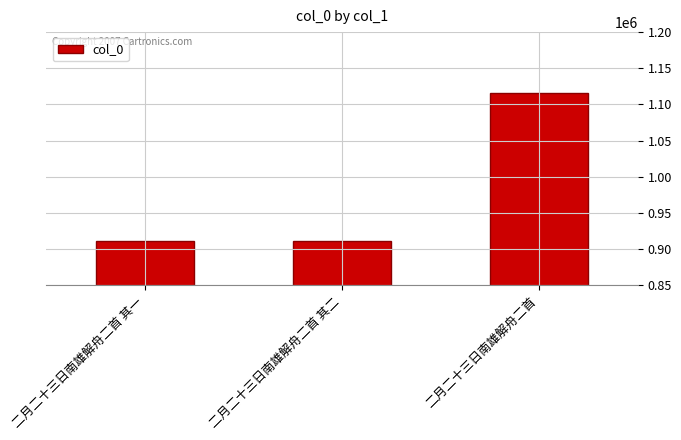

What is the label of the 2nd bar from the right?

二月二十三日南雄解舟二首 其二